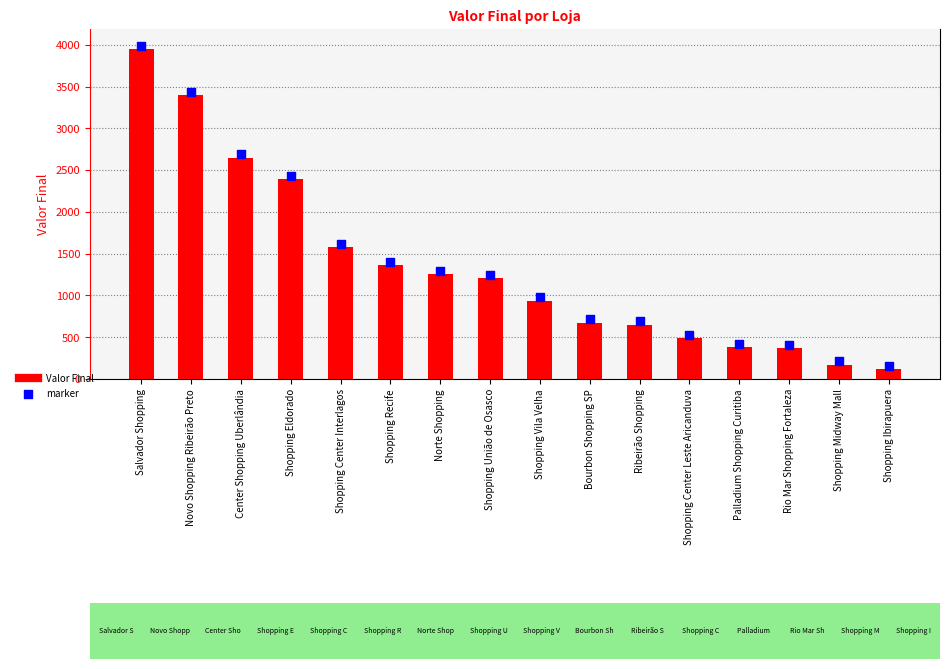

Which series reaches the maximum Y coordinate?

marker